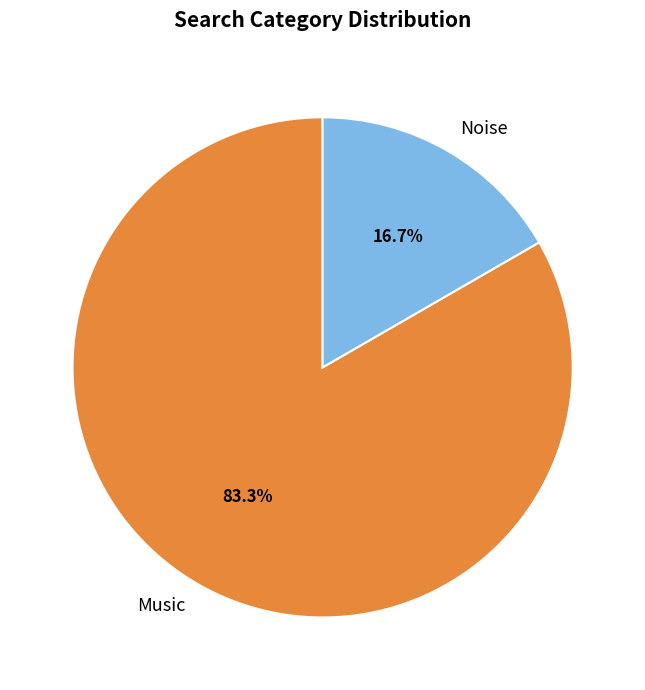

To the nearest percent, what is the difference between the Music and Noise slice percentages?

67%